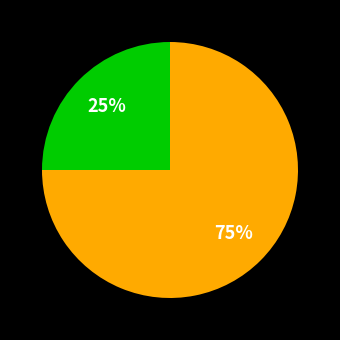

Is there any slice that represents more than half of the pie?

Yes